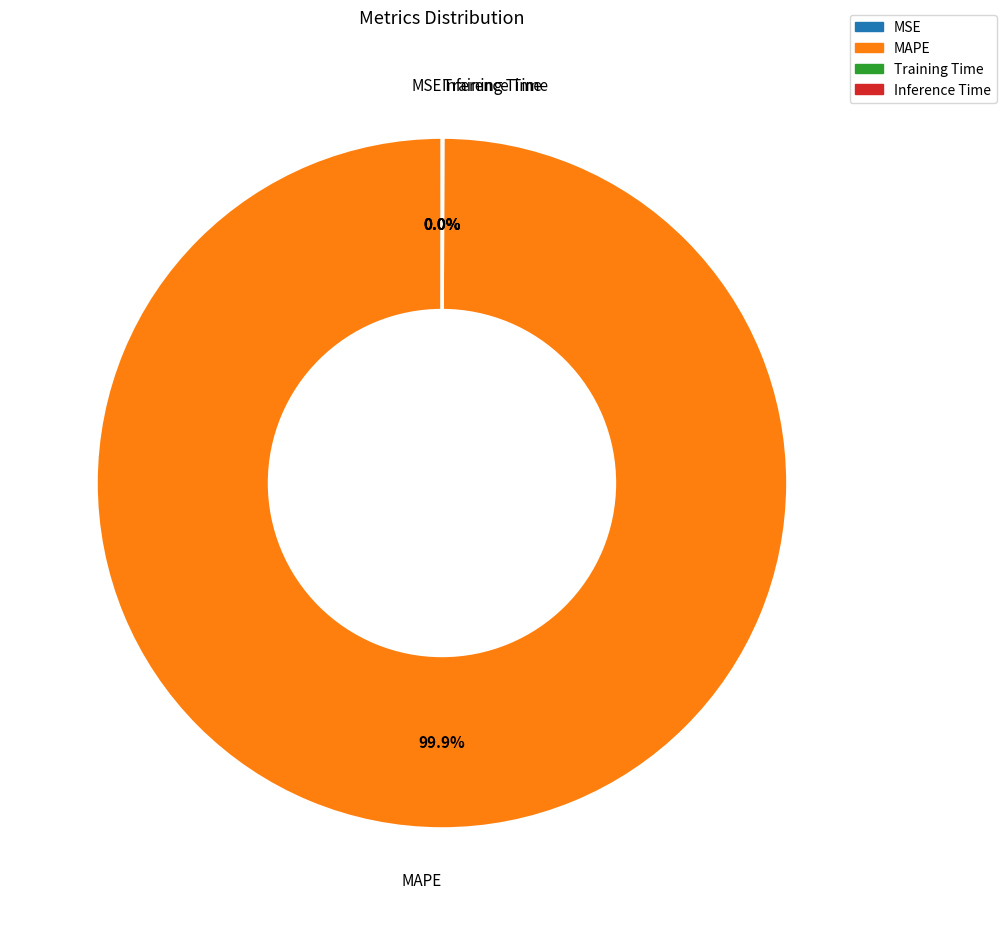

What is the largest slice in the pie chart?

MAPE